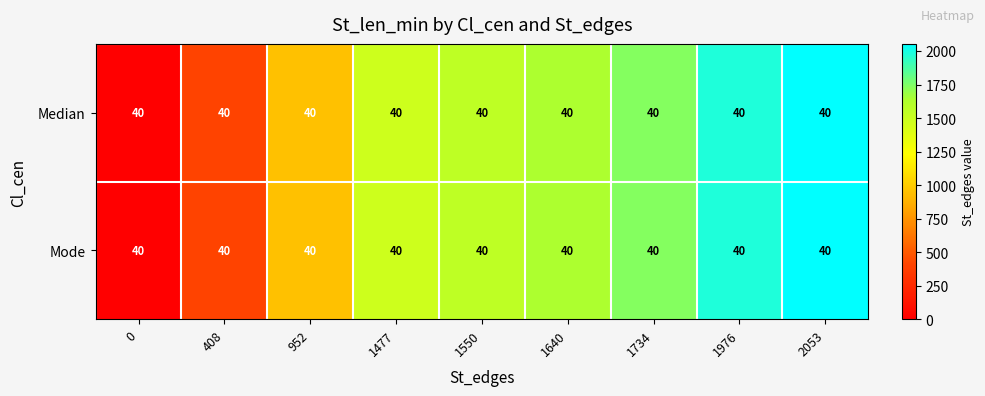

The Median series shows 1024 at 1734. True or false?

False